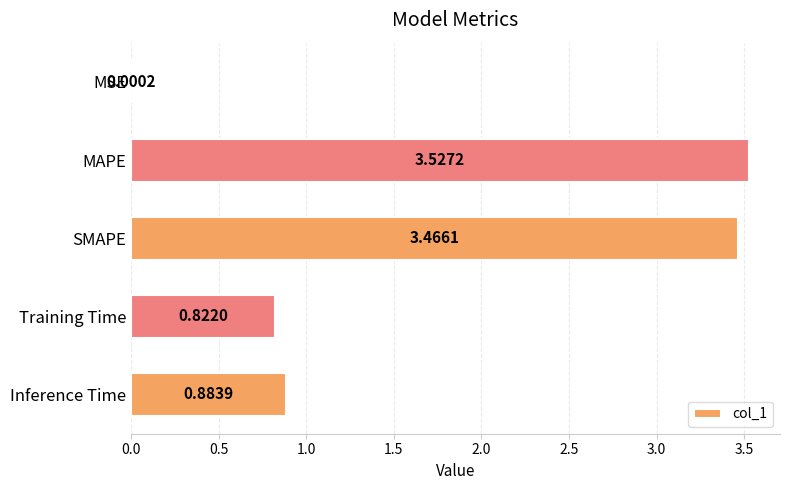

What is the change in value from MSE to Inference Time?

+0.9